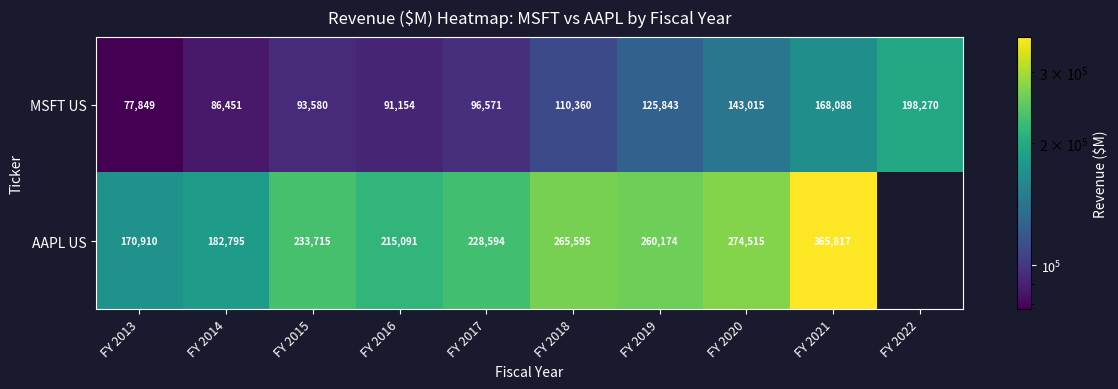

At which label does MSFT US reach its peak?

FY 2022